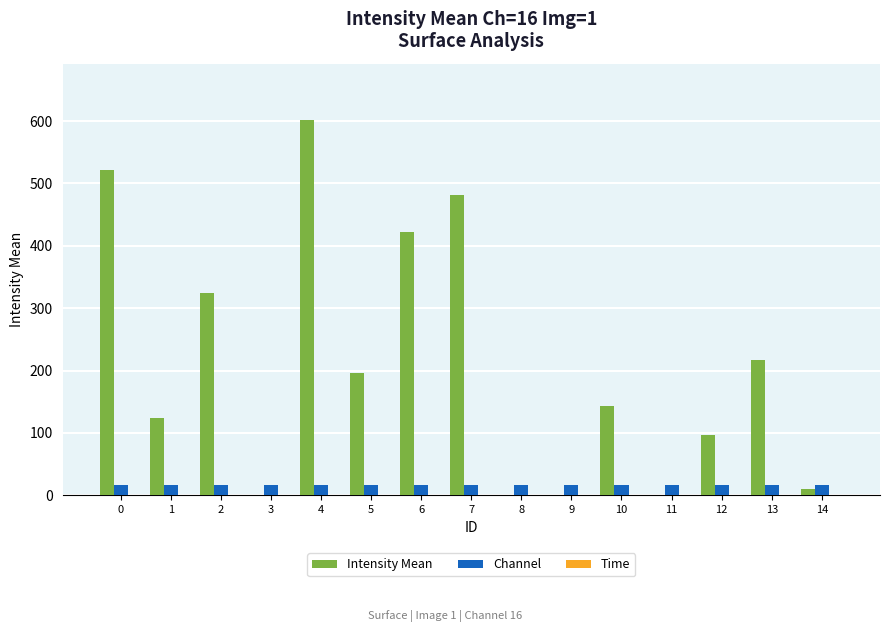

Which category has the highest value in the Intensity Mean series?

4